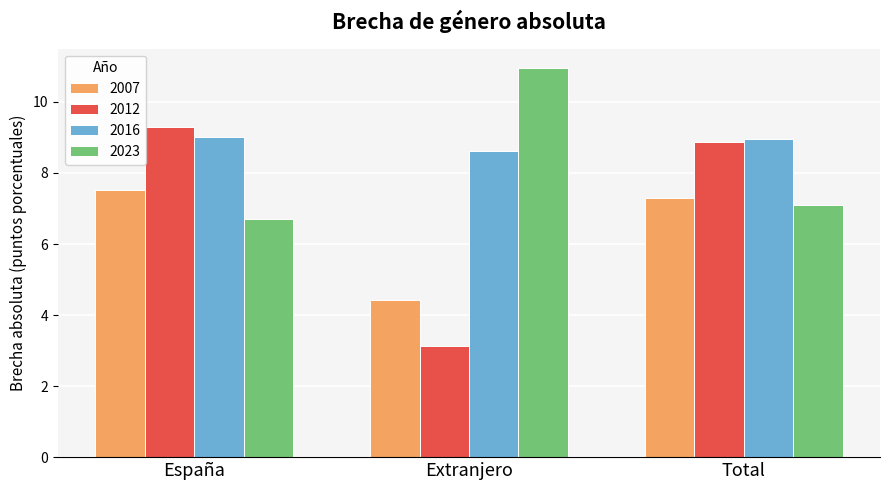

Is the value of 2023 at España greater than the value of 2016 at España?

No